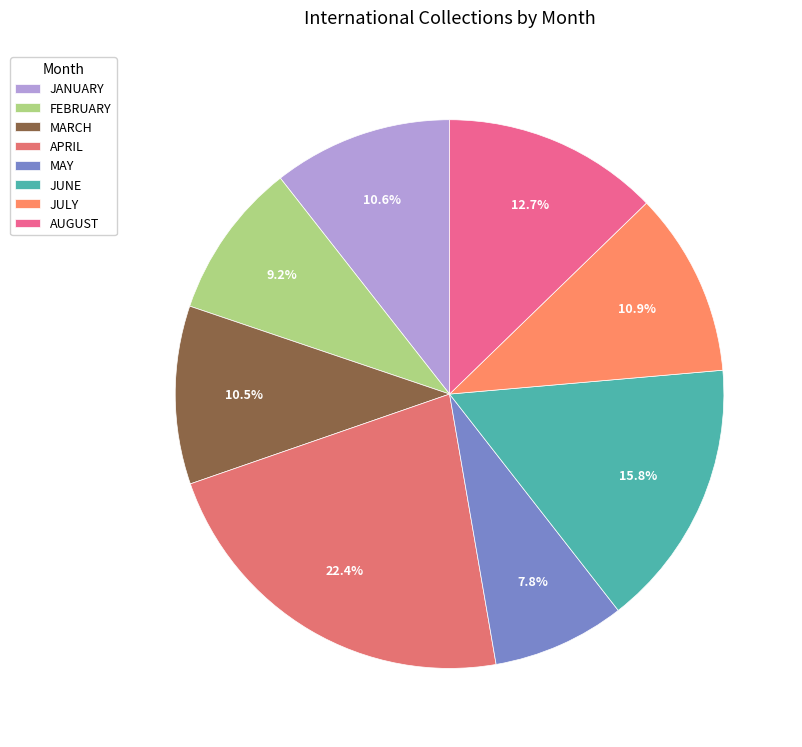

To the nearest percent, what is the combined percentage of MARCH and JANUARY?

21%